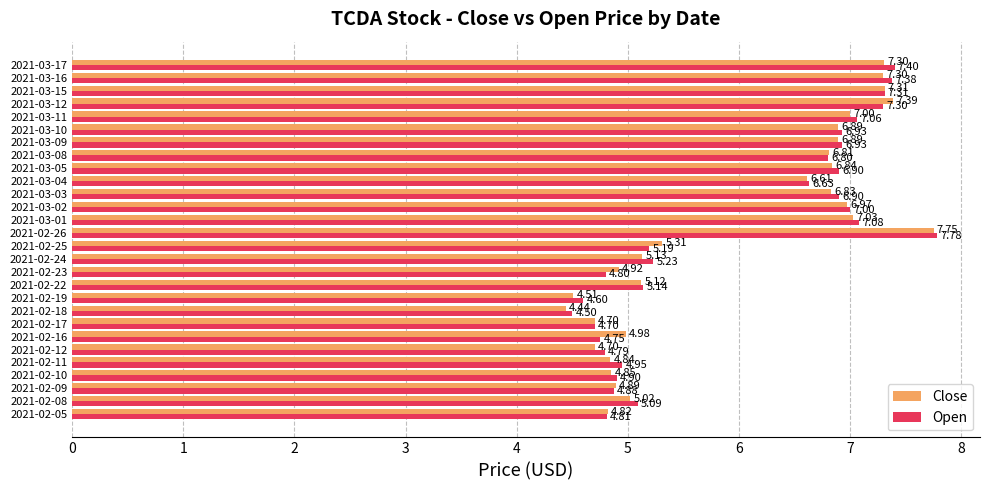

What are all the series names shown in the legend?

Close, Open